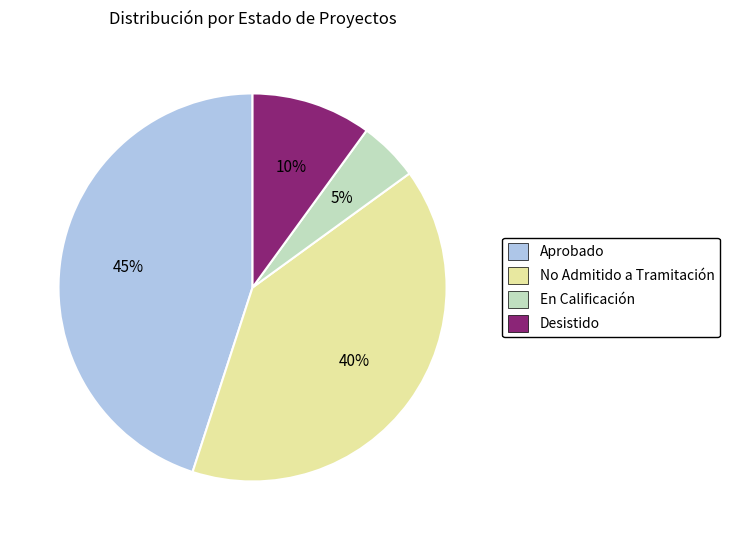

How many slices are in this pie chart?

4